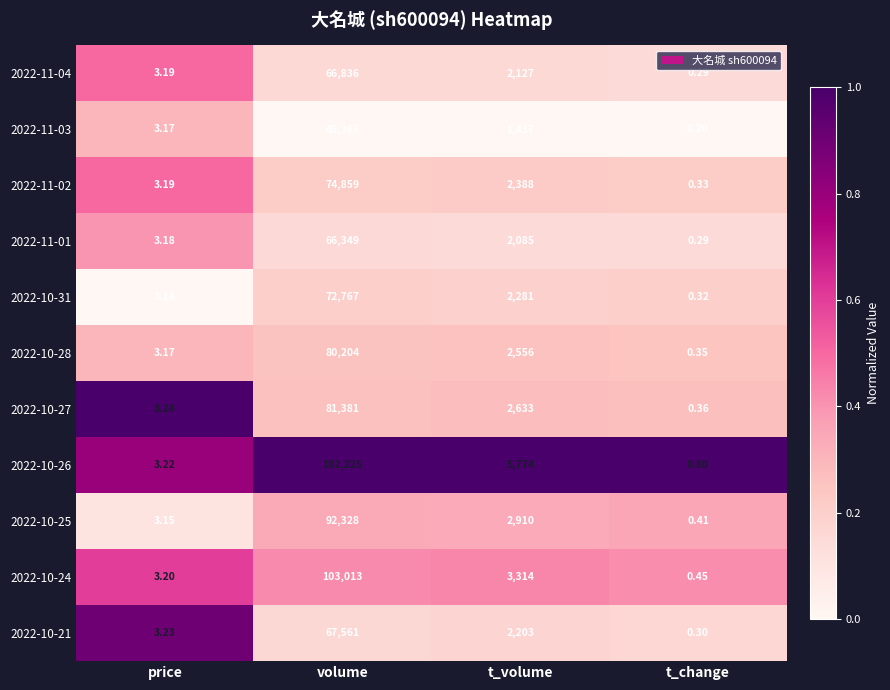

At which label does 2022-11-04 reach its minimum?

t_change